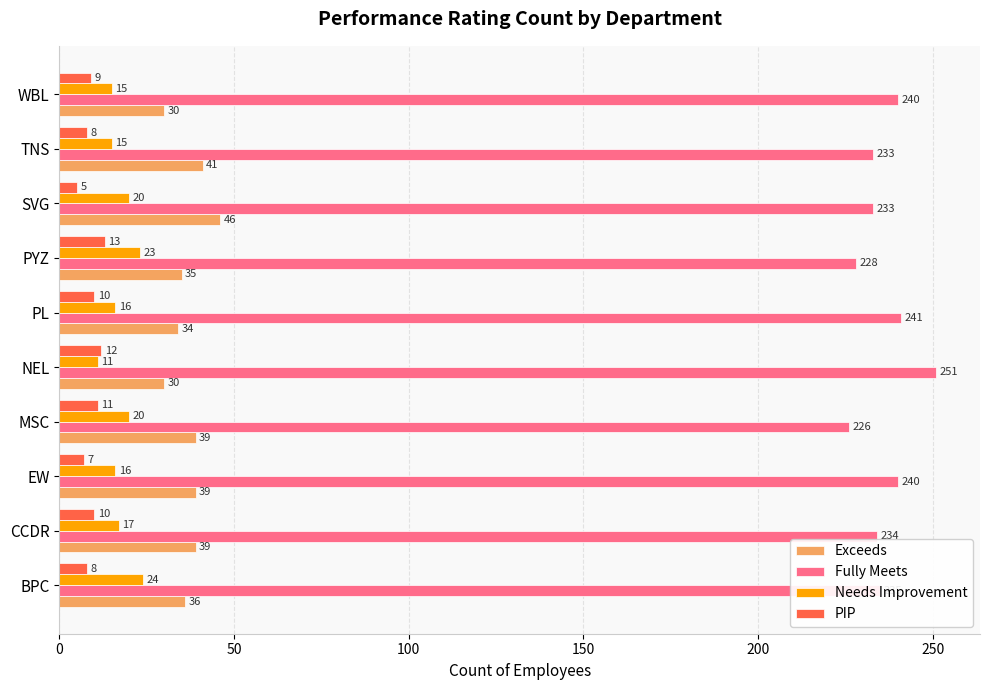

How many data points in Needs Improvement are less than 17?

5